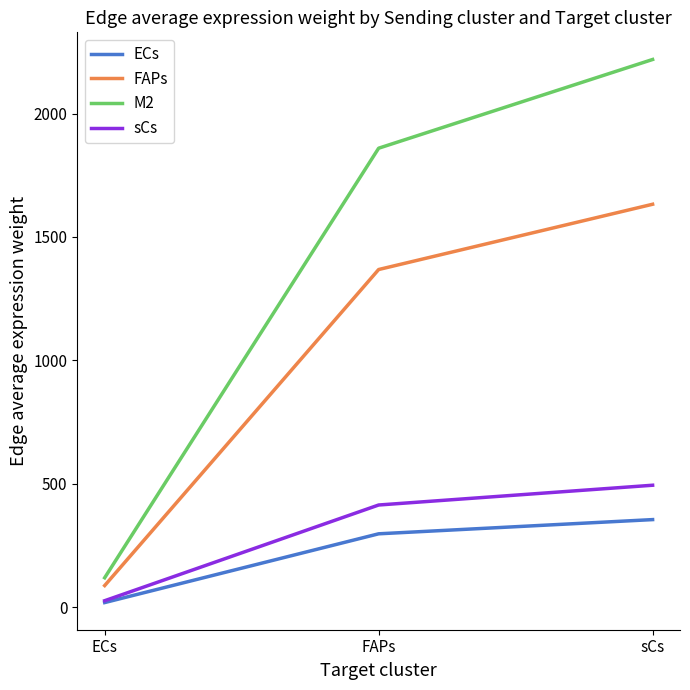

Which category has the highest value across all series?

sCs